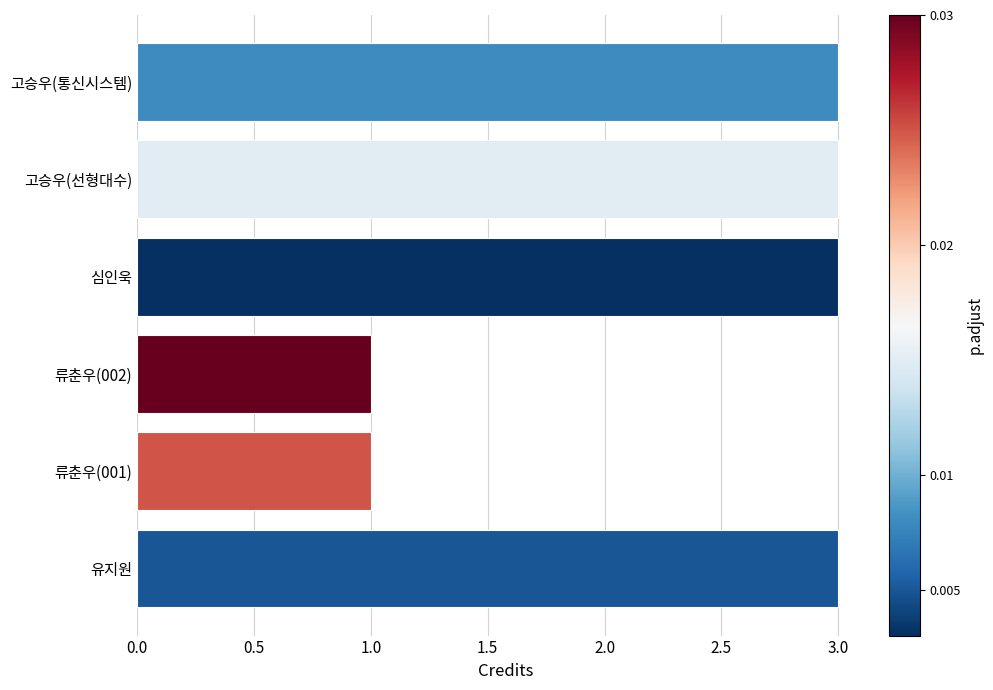

What value does the data have at 심인욱?

3